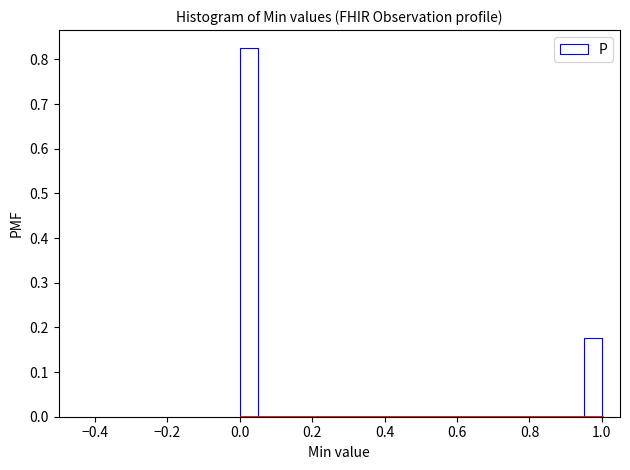

Around what value on the x-axis is the tallest bar? Give the approximate position of its centre, as read against the axis.

0.02